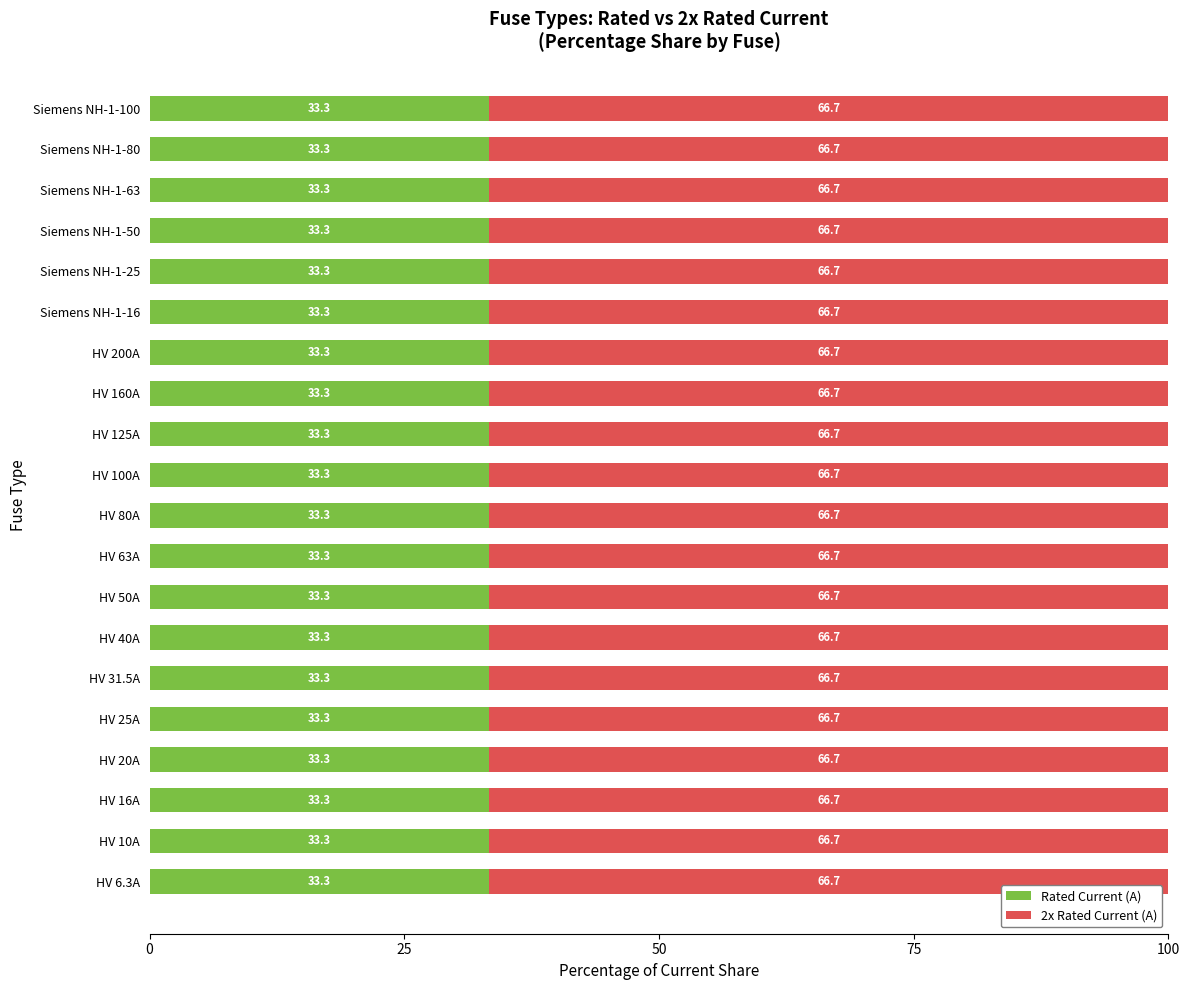

The value of Rated Current (A) at HV 10A is 33.3. True or false?

True